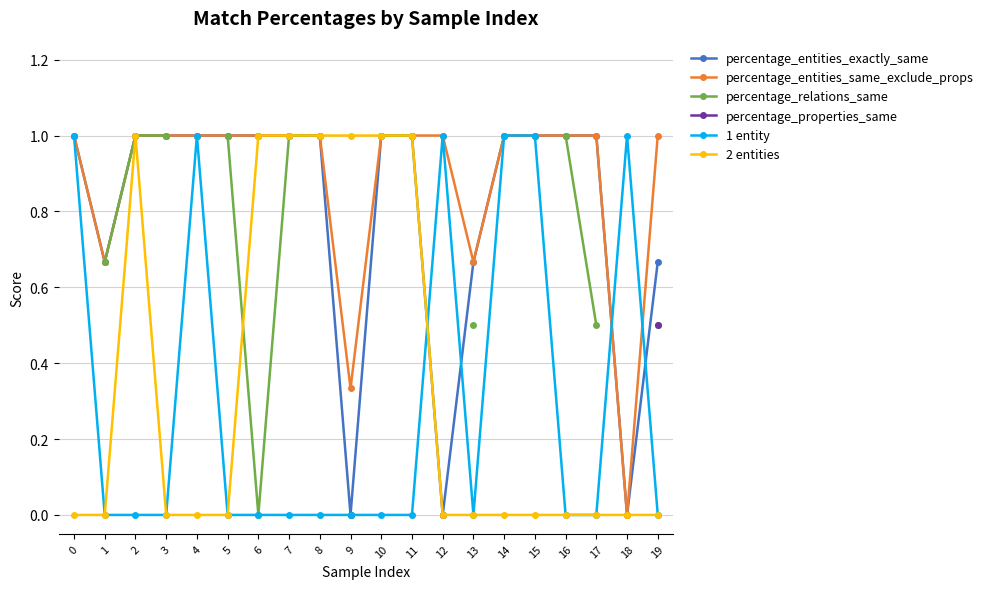

At 11, list the series in order from largest to smallest.

2 entities, percentage_entities_exactly_same, percentage_entities_same_exclude_props, percentage_relations_same, percentage_properties_same, 1 entity